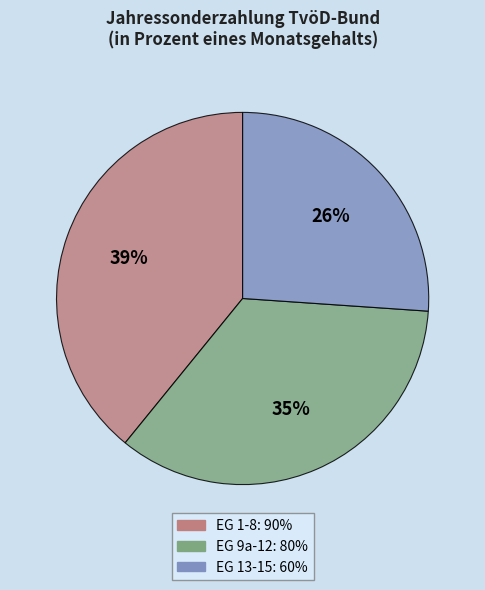

Is the sum of EG 13-15 and EG 1-8 greater than half?

Yes